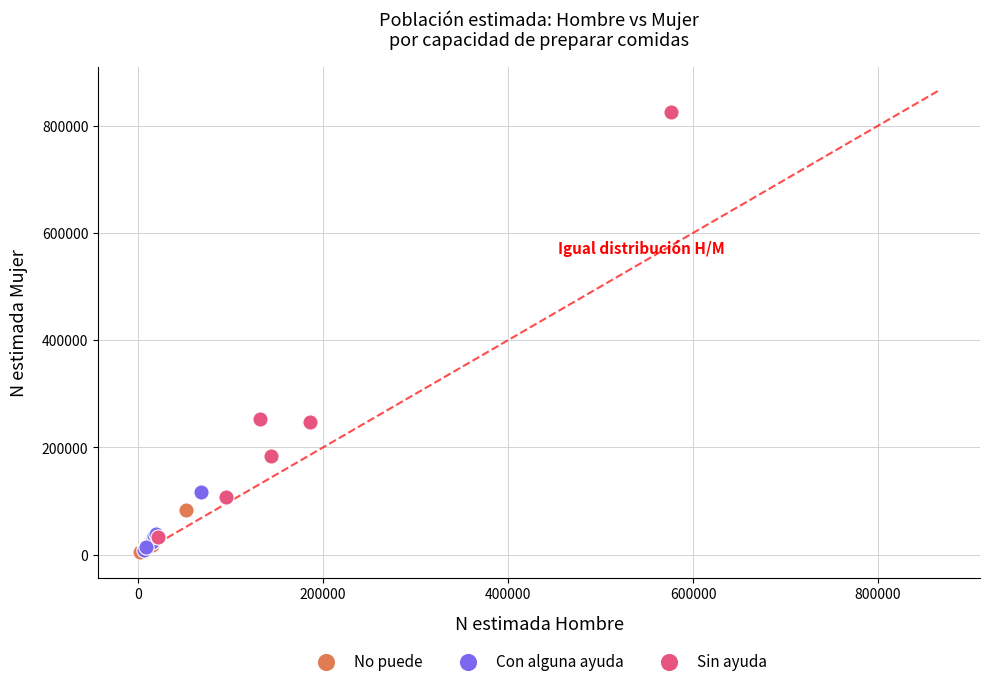

Which series contains the highest Y value?

Sin ayuda